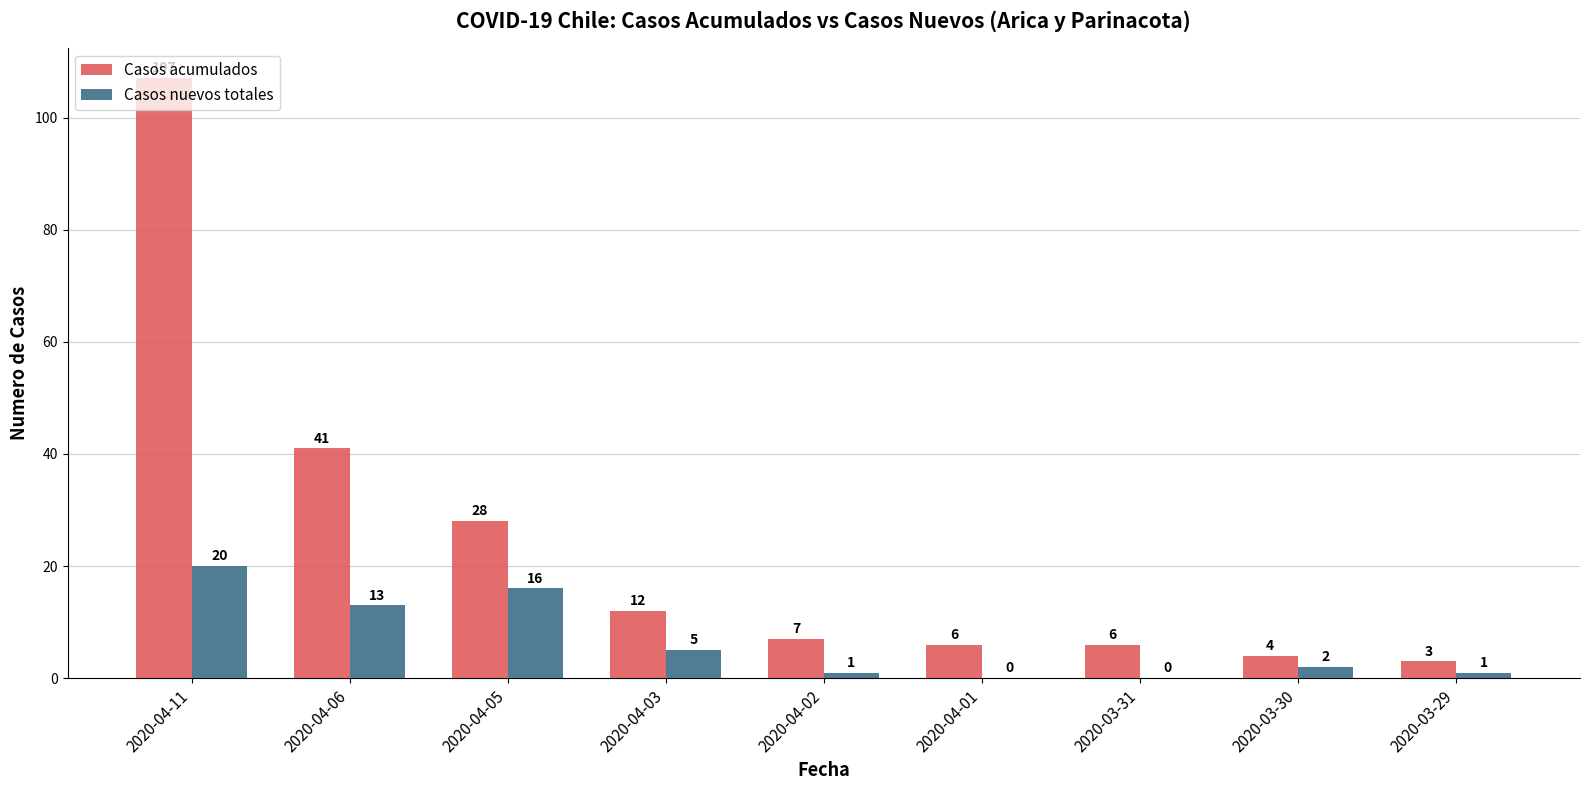

What are all the series names shown in the legend?

Casos acumulados, Casos nuevos totales